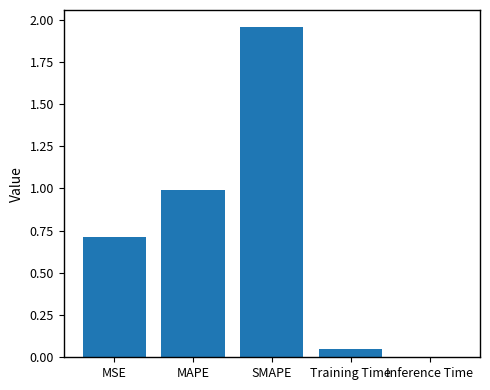

The value at MAPE is 0.6. True or false?

False